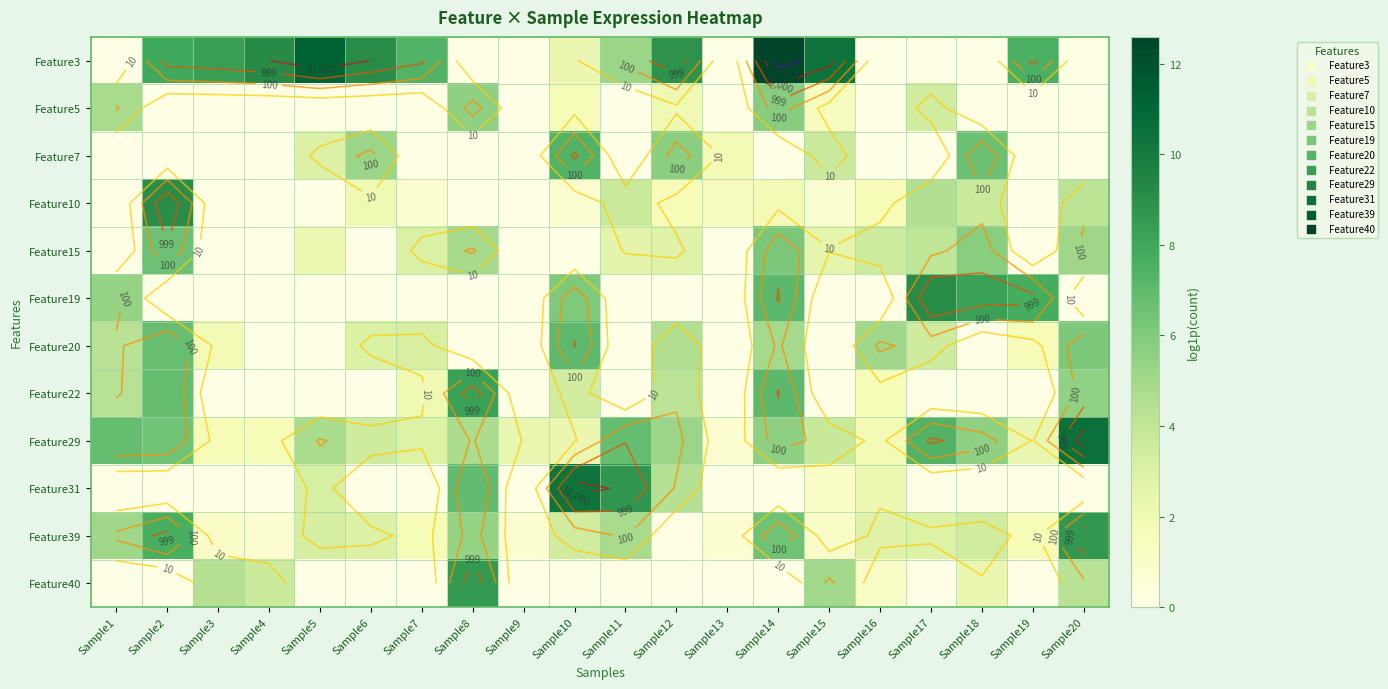

What is the approximate value of Feature31 at Sample15?

1.1